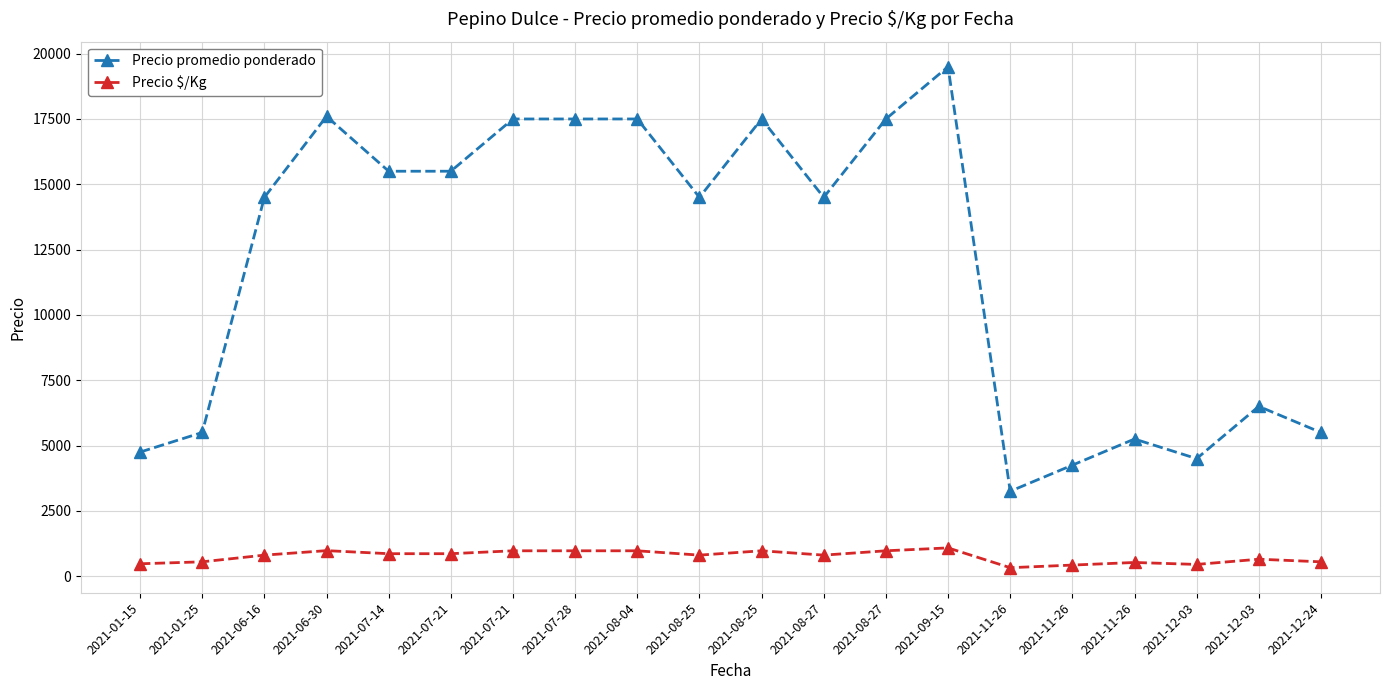

Is this an area chart (filled region under the line)?

No